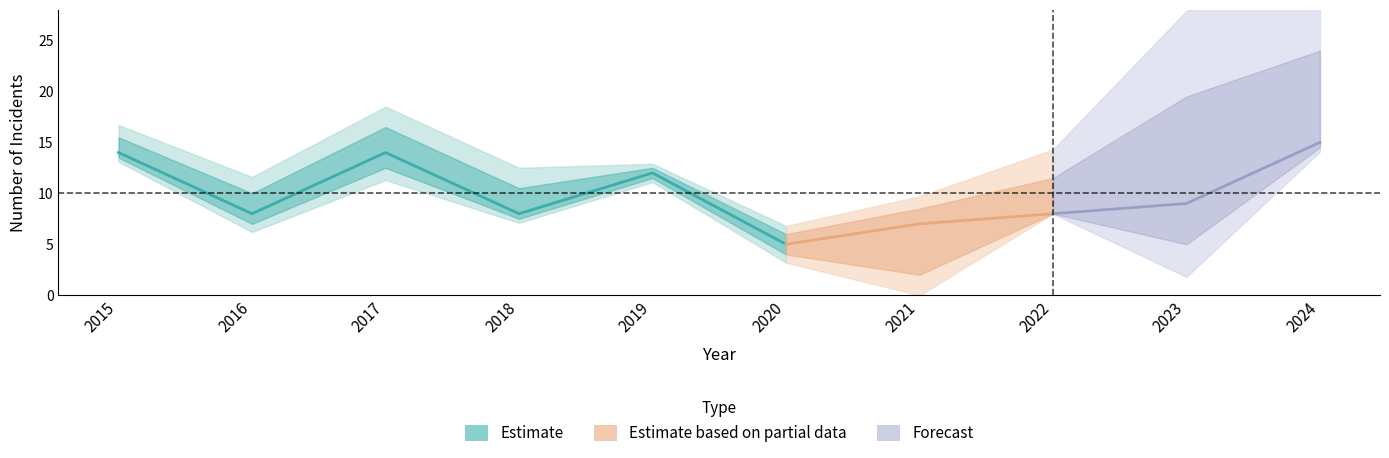

At which category does Theft reach its first local valley?

2016